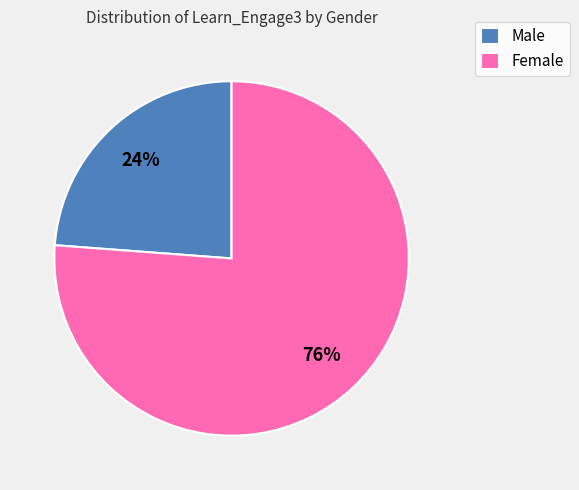

To the nearest percent, what portion does Male represent?

24%